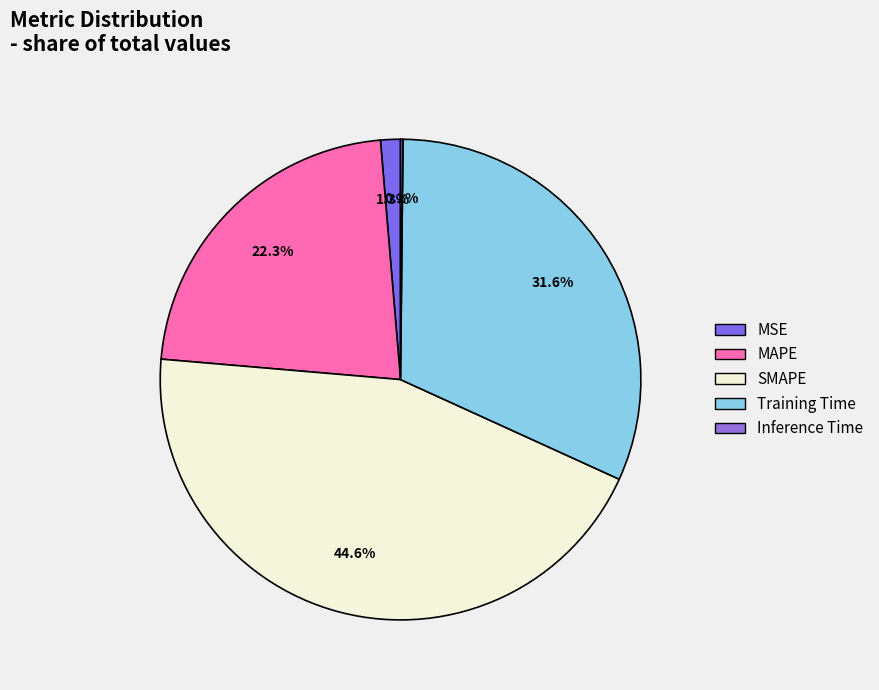

Which category has the smallest portion of the pie?

Inference Time